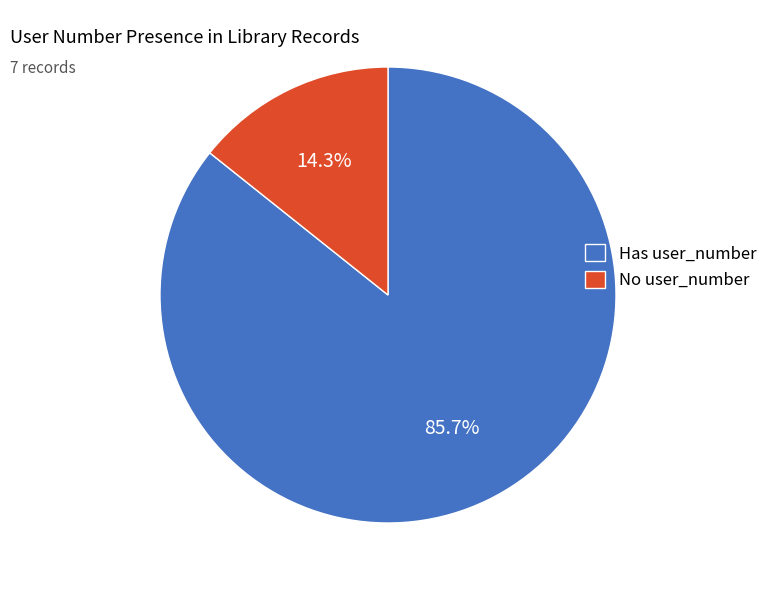

Between Has user_number and No user_number, which is larger?

Has user_number